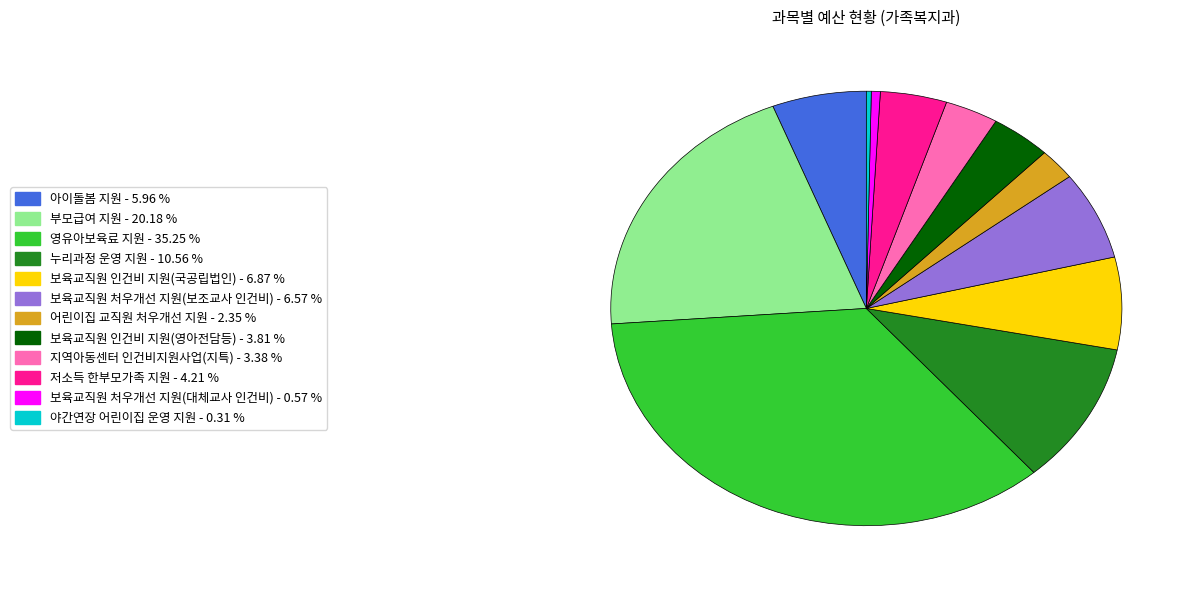

Count the number of slices in the pie.

12